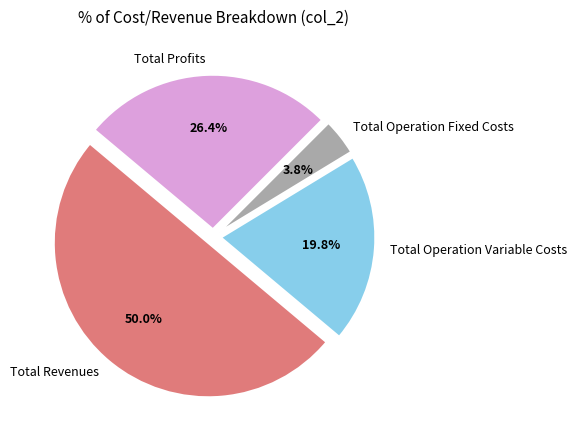

To the nearest percent, what is the difference between the largest and smallest slice percentages?

46%